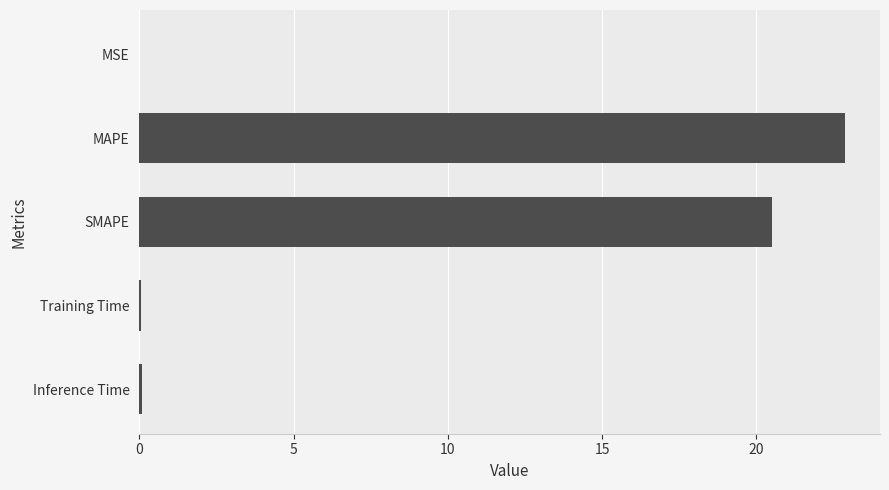

What is the greatest value displayed?

22.9